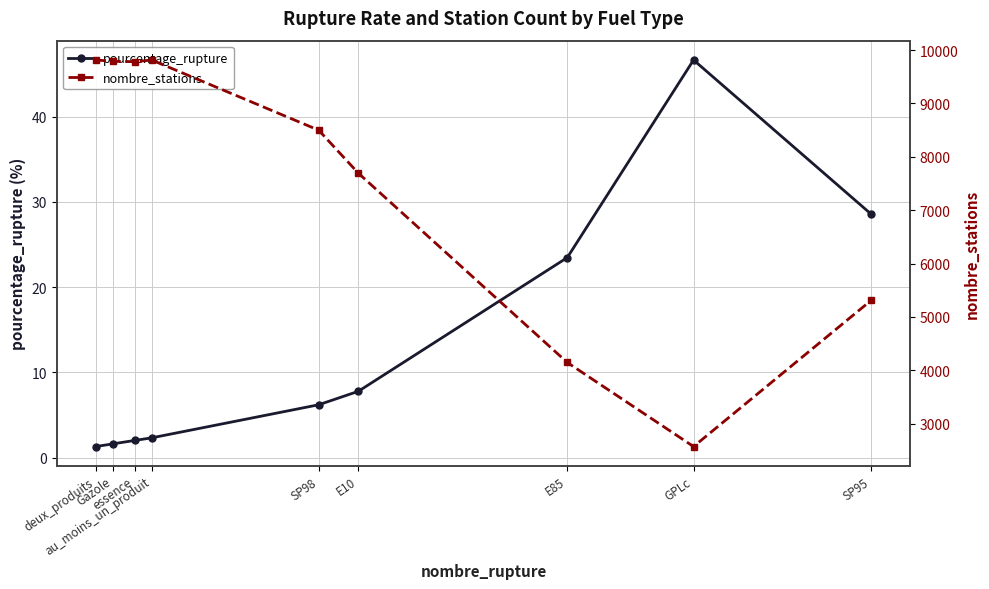

List the series in order of their peak value, lowest first.

pourcentage_rupture, nombre_stations